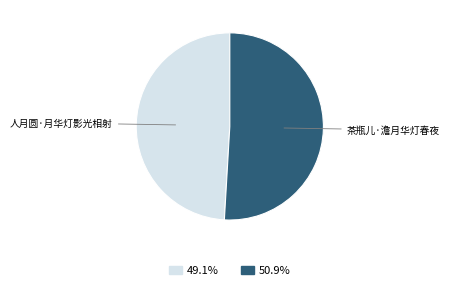

Is there any slice that represents more than half of the pie?

Yes